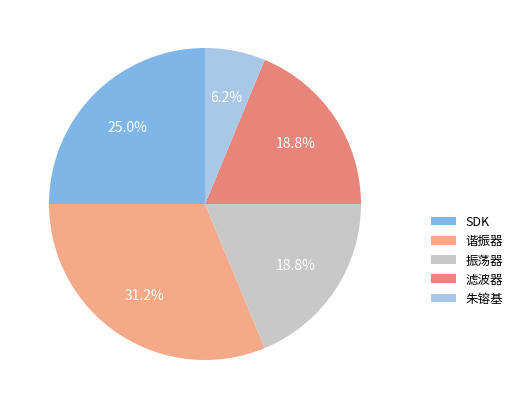

Is there any slice that represents more than half of the pie?

No